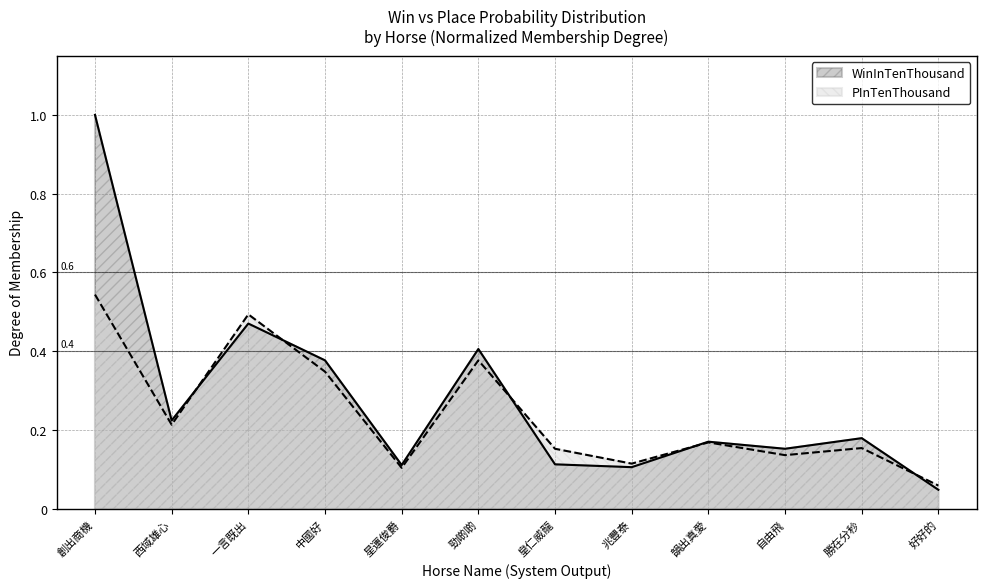

Which series has the largest total across all categories?

WinInTenThousand